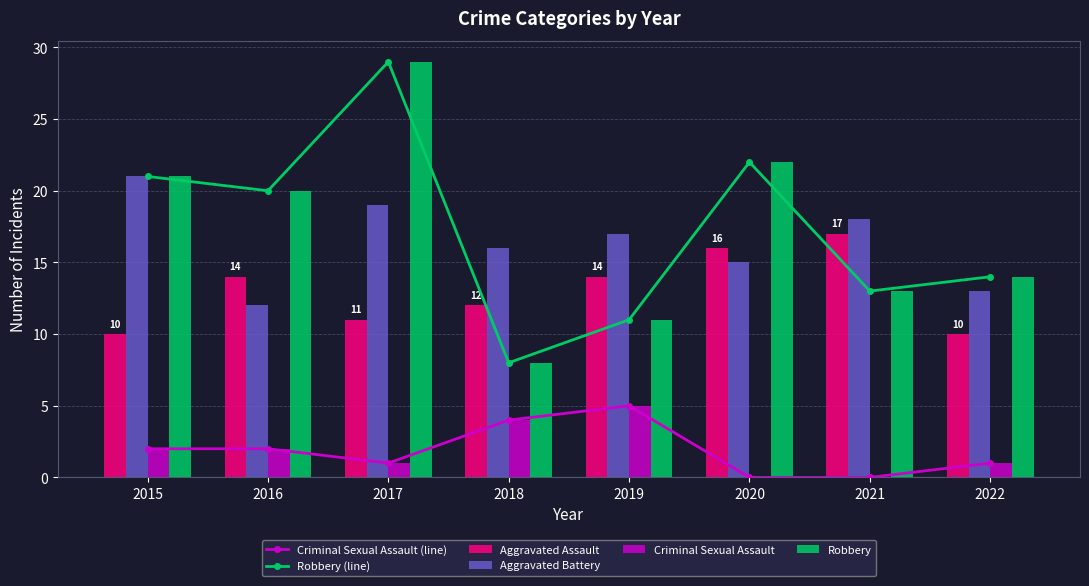

At how many categories does at least one series exceed 21?

2